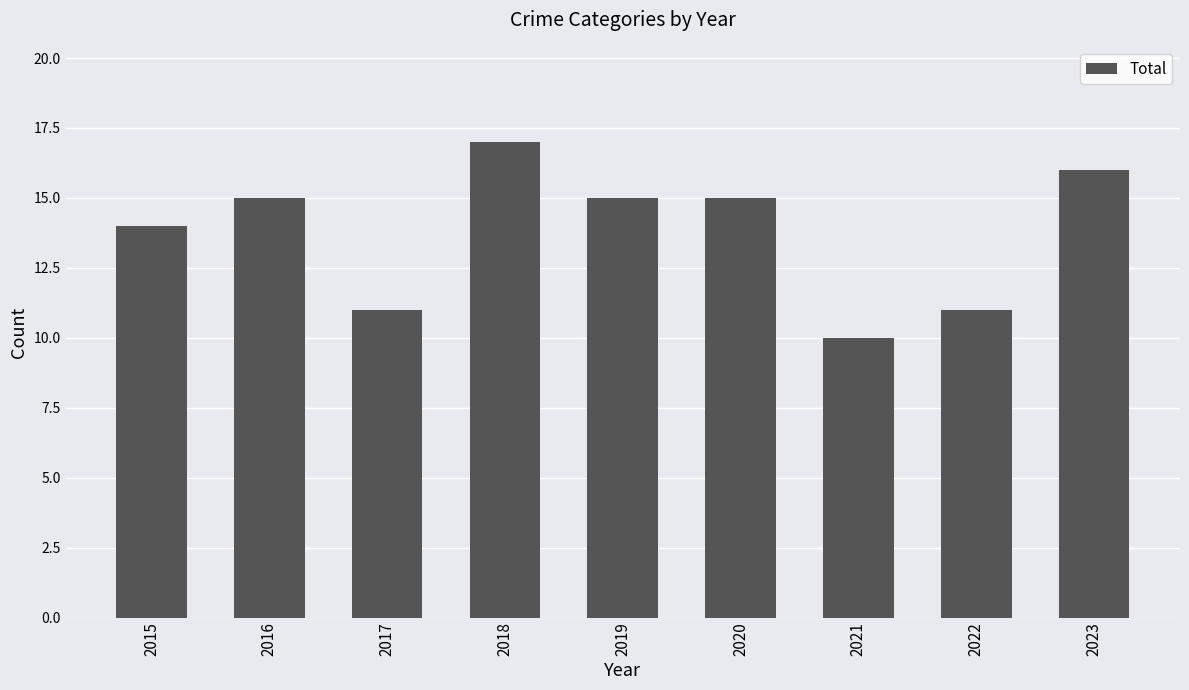

What is the maximum value shown in the chart?

17